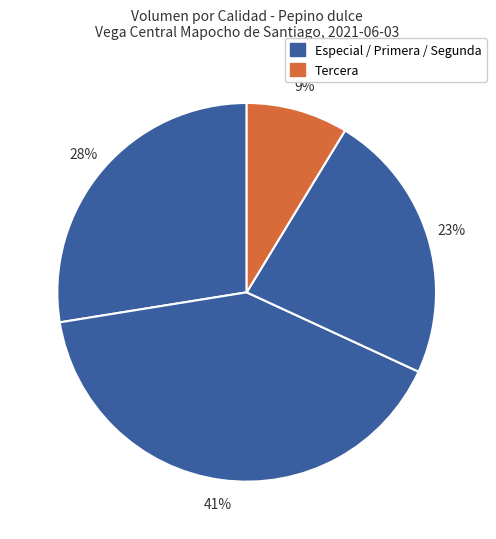

Rank the categories by value from lowest to highest.

Tercera, Segunda, Especial, Primera